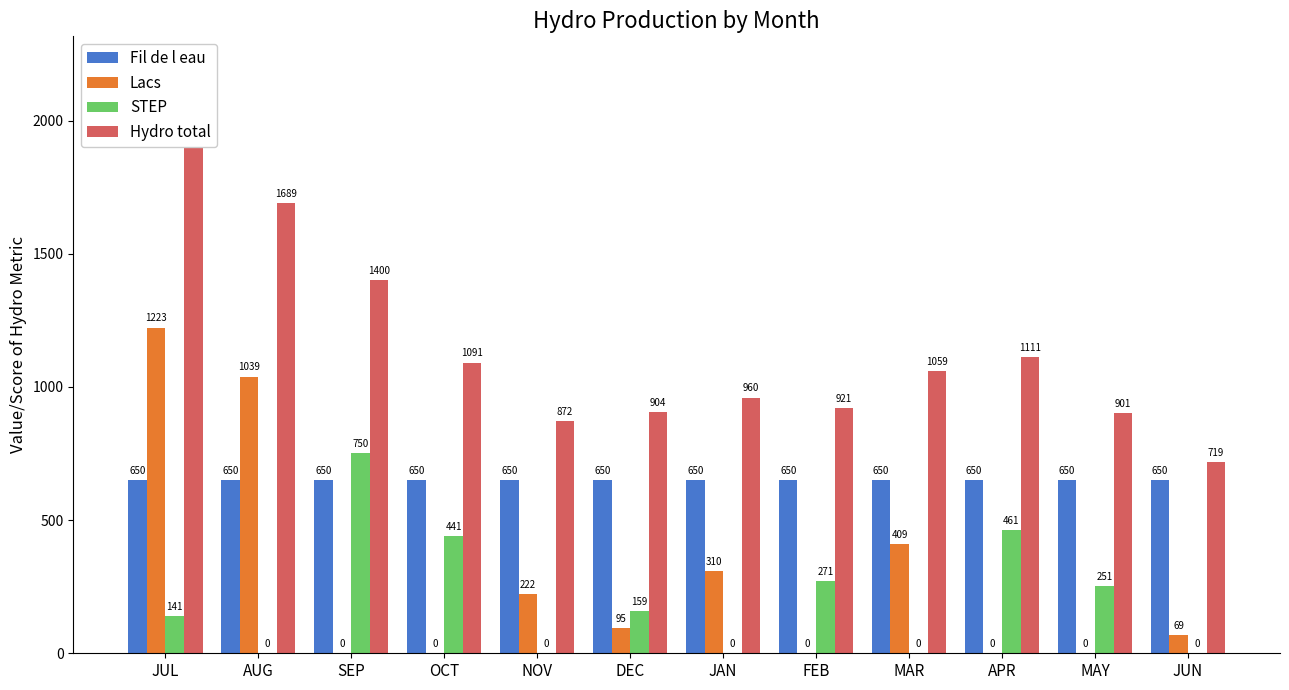

What value does the Lacs series have at JUL?

1223